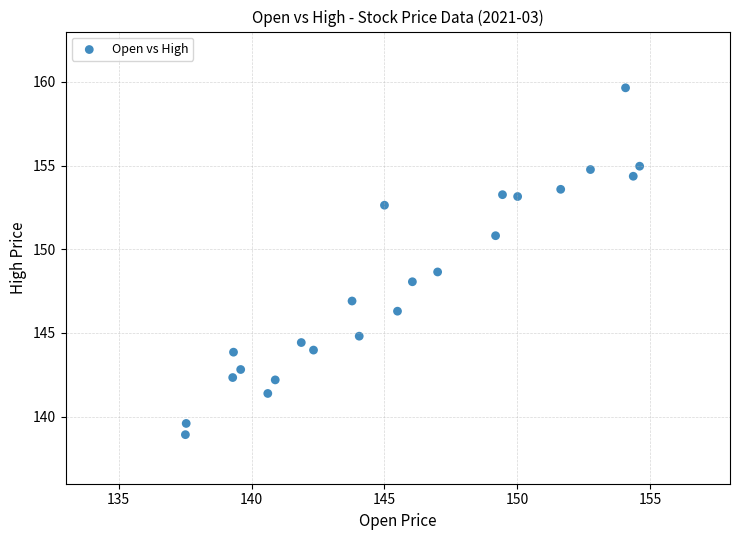

What is the range of Y values (max minus min)?

20.7